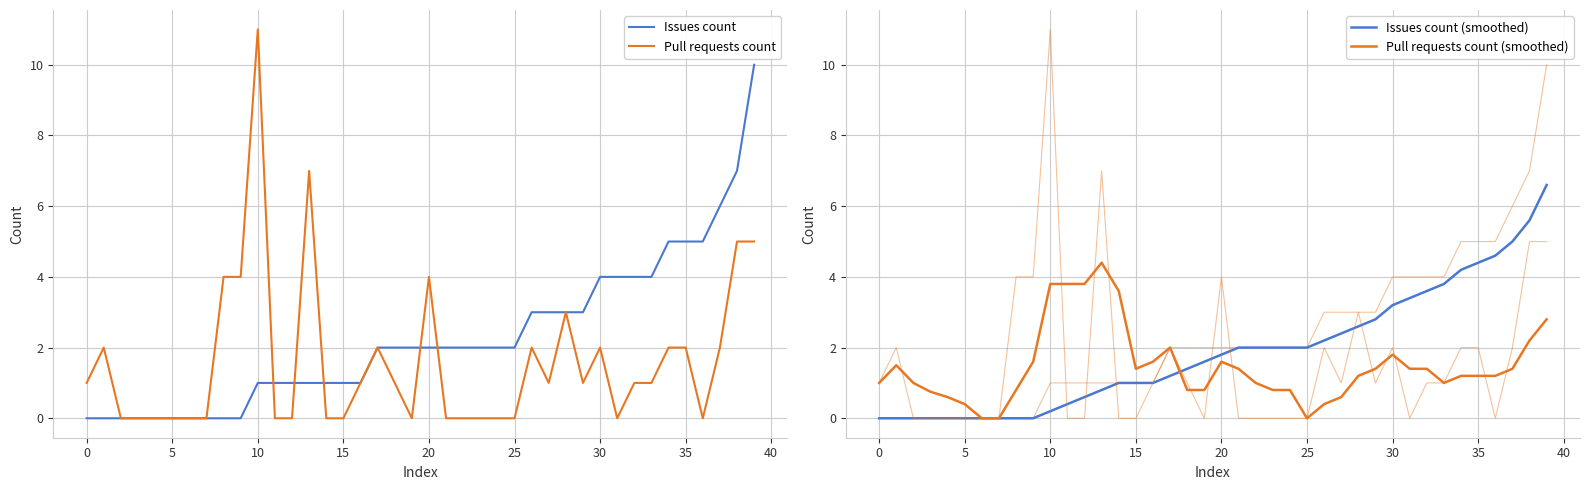

Rank the series by their average value, from lowest to highest.

Pull requests count (smoothed), Pull requests count, Issues count (smoothed), Issues count